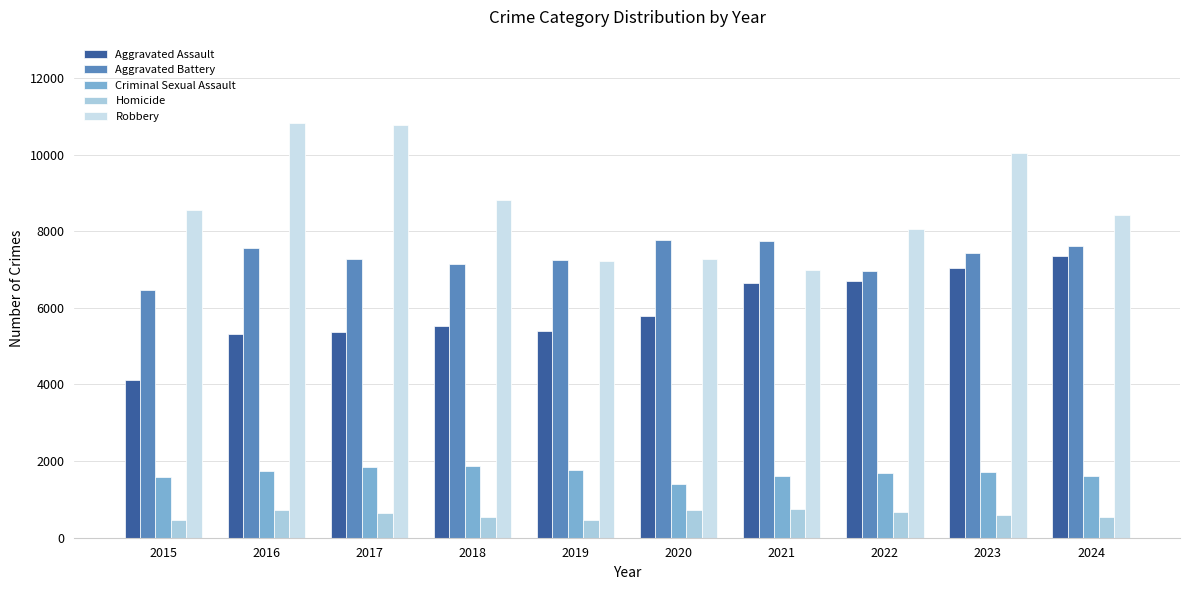

Which series has the largest total across all categories?

Robbery